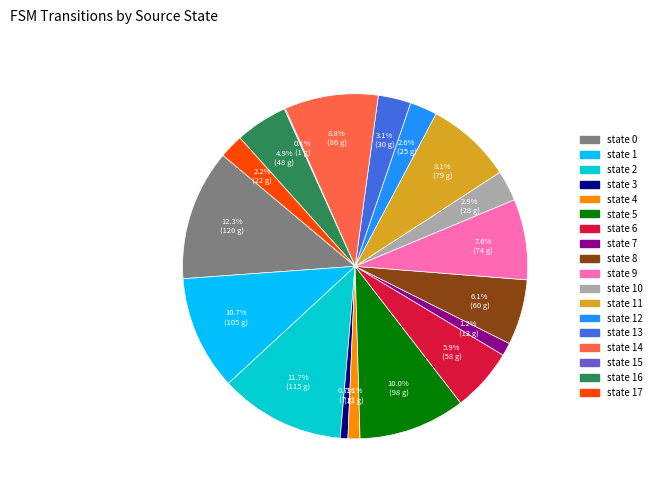

Is there any slice that represents more than half of the pie?

No